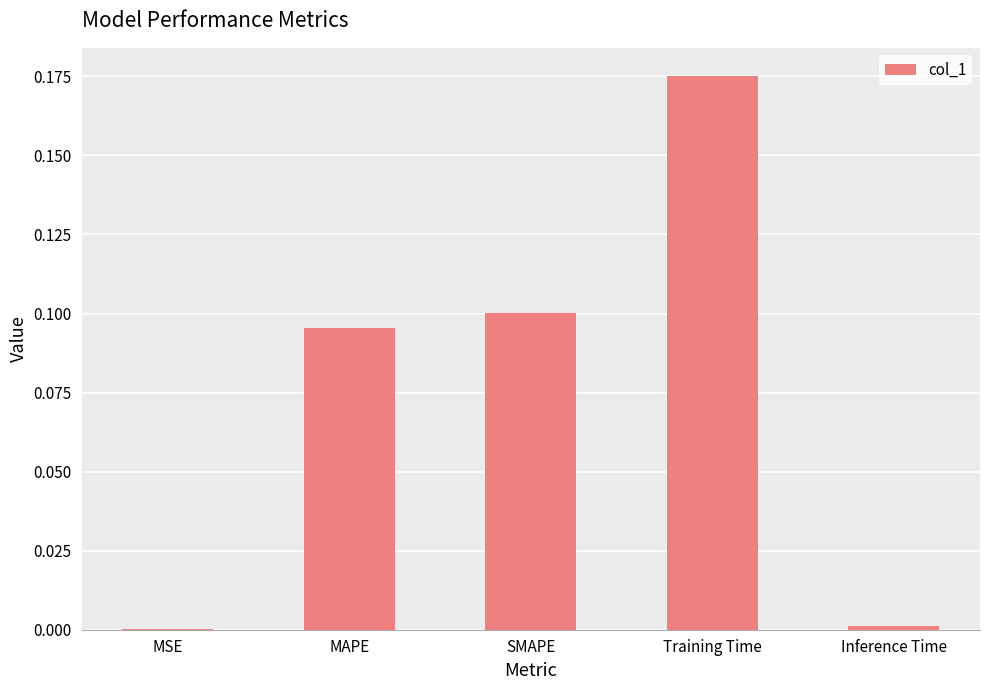

What is the sum of all values?

0.4